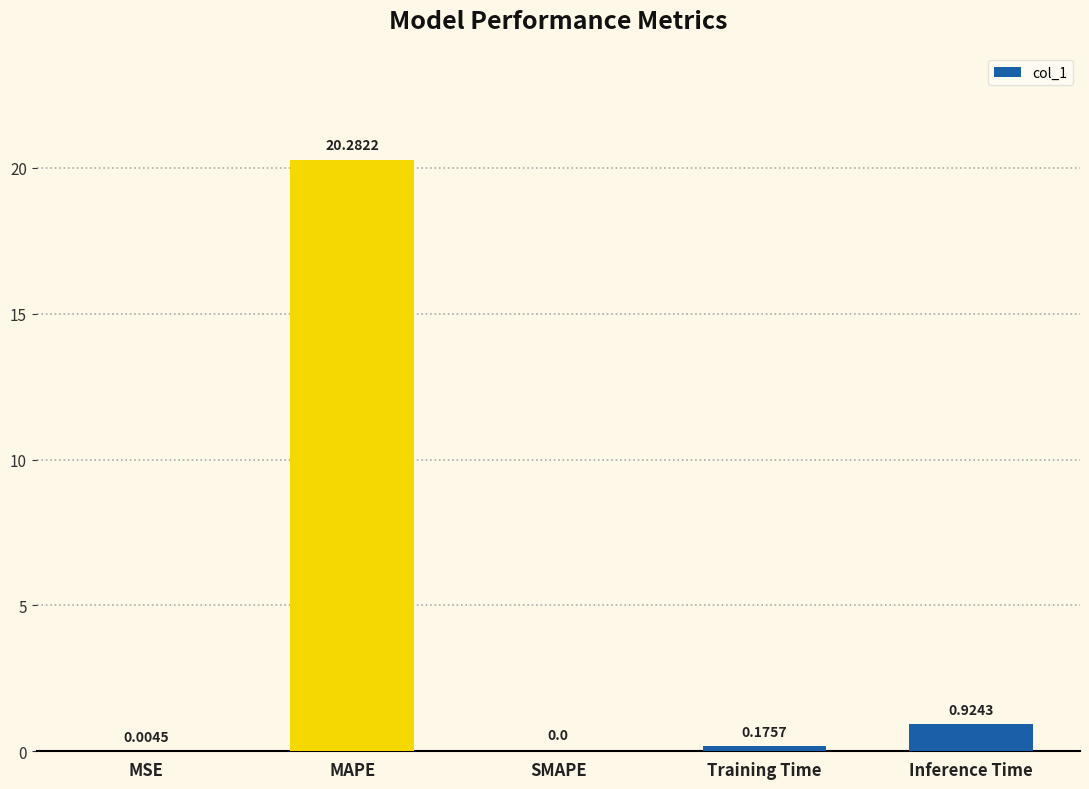

At which label is the value closest to 10?

Inference Time